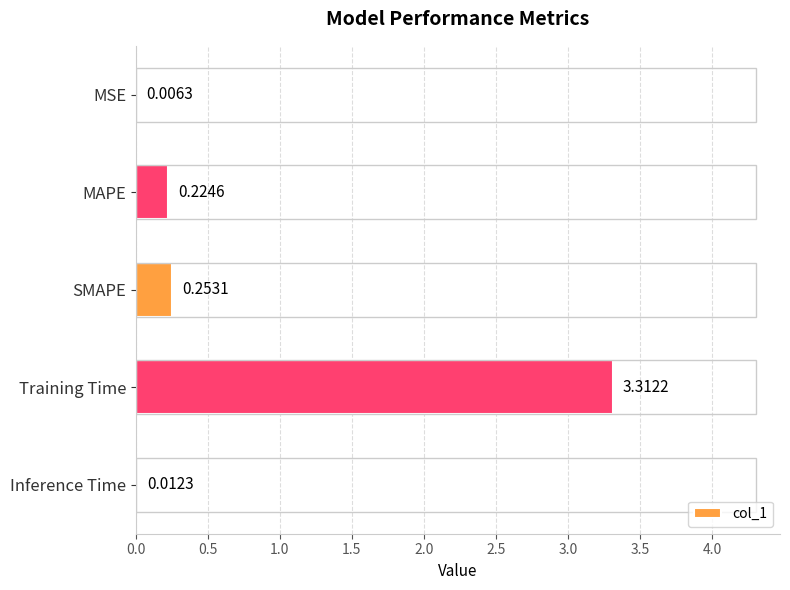

Between Training Time and MAPE, which is larger?

Training Time